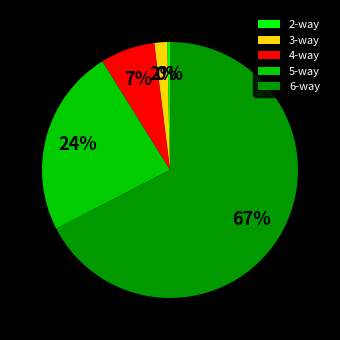

Is the sum of 2-way and 3-way greater than half?

No